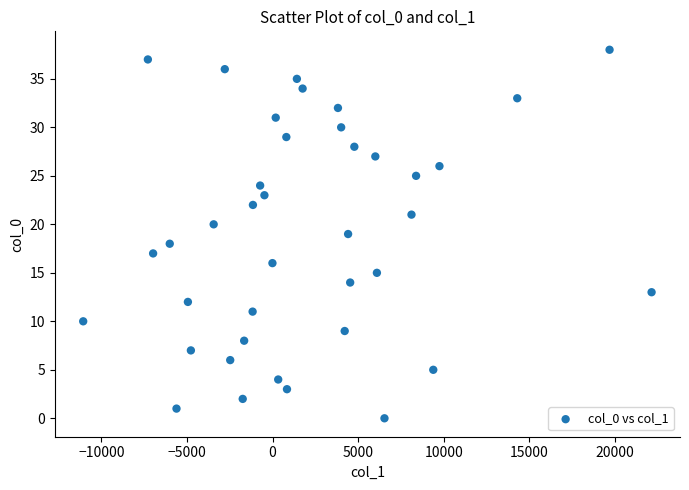

What is the range of Y values (max minus min)?

38